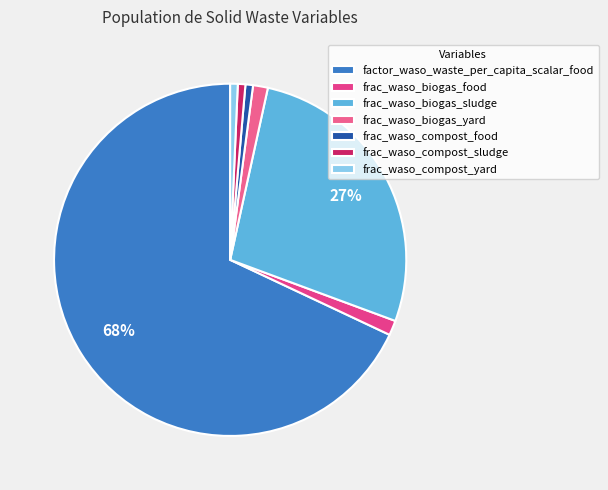

Combined, do frac_waso_biogas_food and factor_waso_waste_per_capita_scalar_food account for over 50%?

Yes